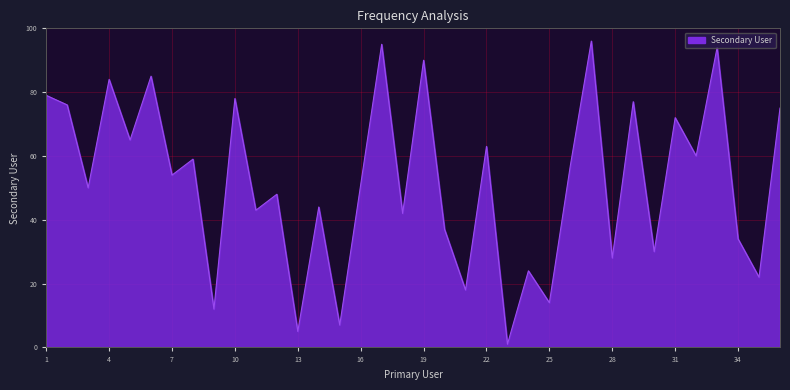

What is the difference between the maximum and minimum values?

95